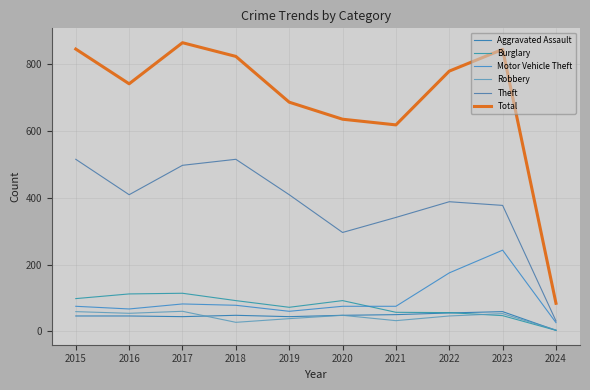

Where is the first local minimum for Total?

2016